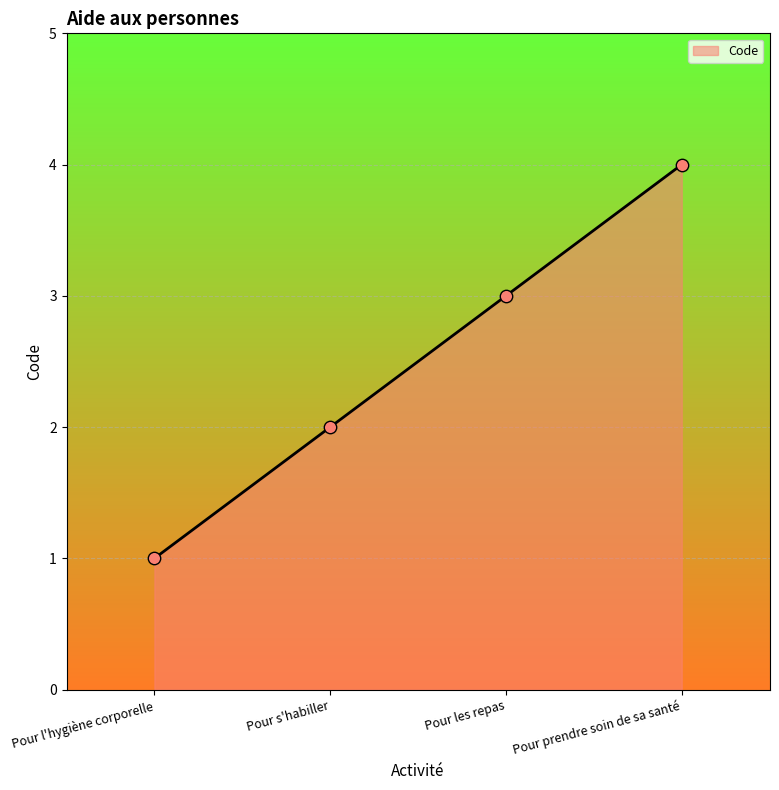

Between Pour prendre soin de sa santé and Pour s'habiller, which is larger?

Pour prendre soin de sa santé